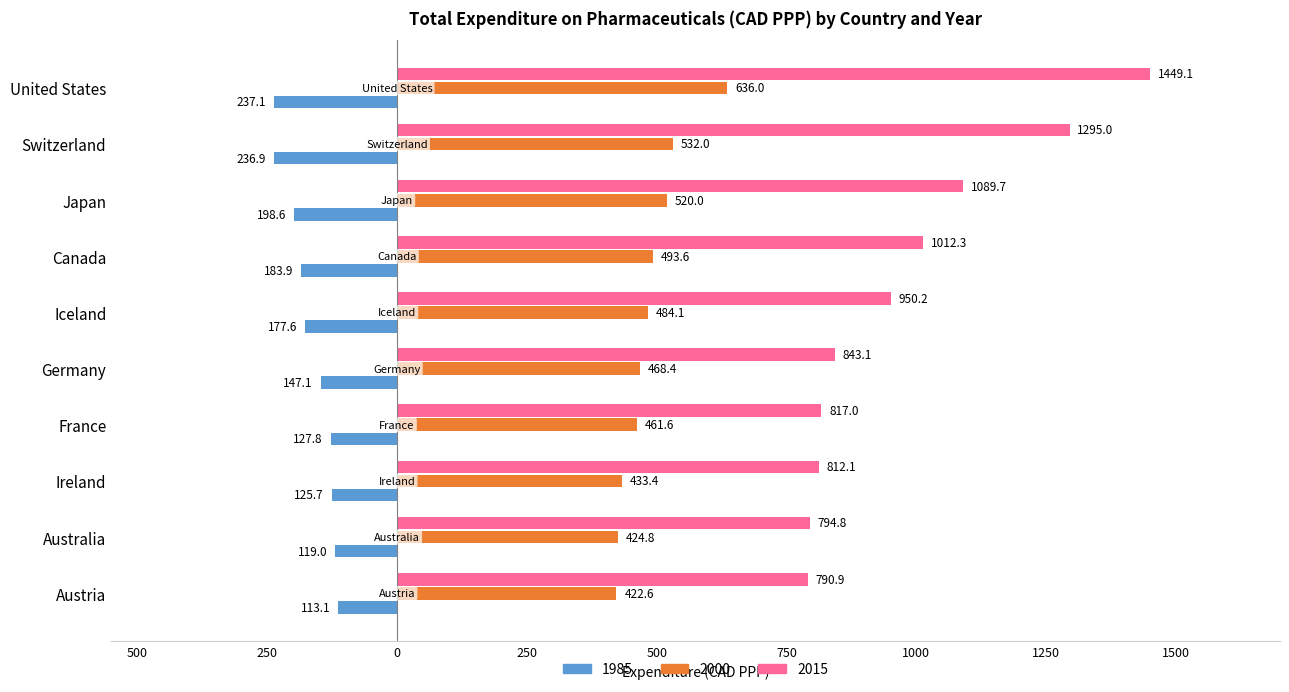

What are all the series names shown in the legend?

1985, 2000, 2015